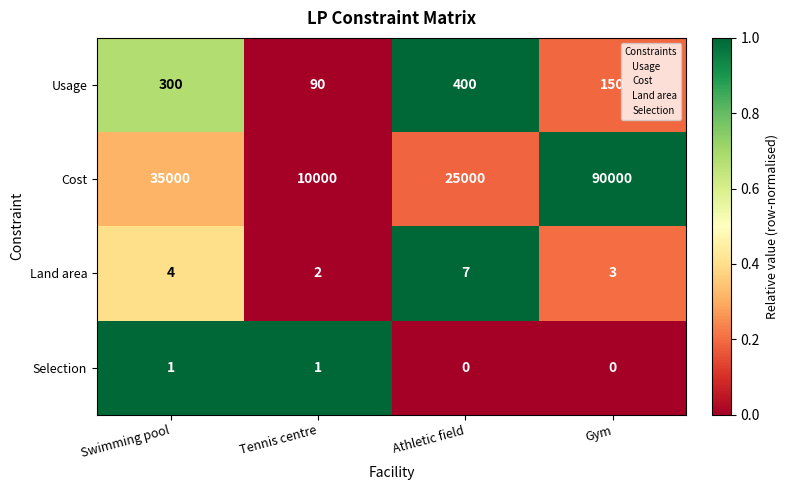

Where is Usage nearest to the value 245?

Swimming pool